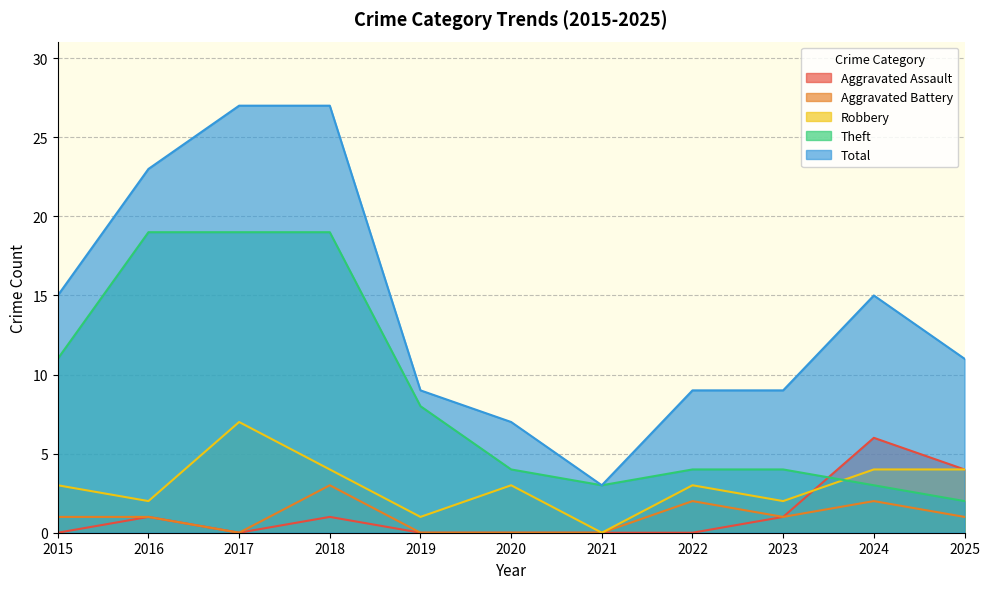

What is the sum of the Total values at 2020 and 2023?

16